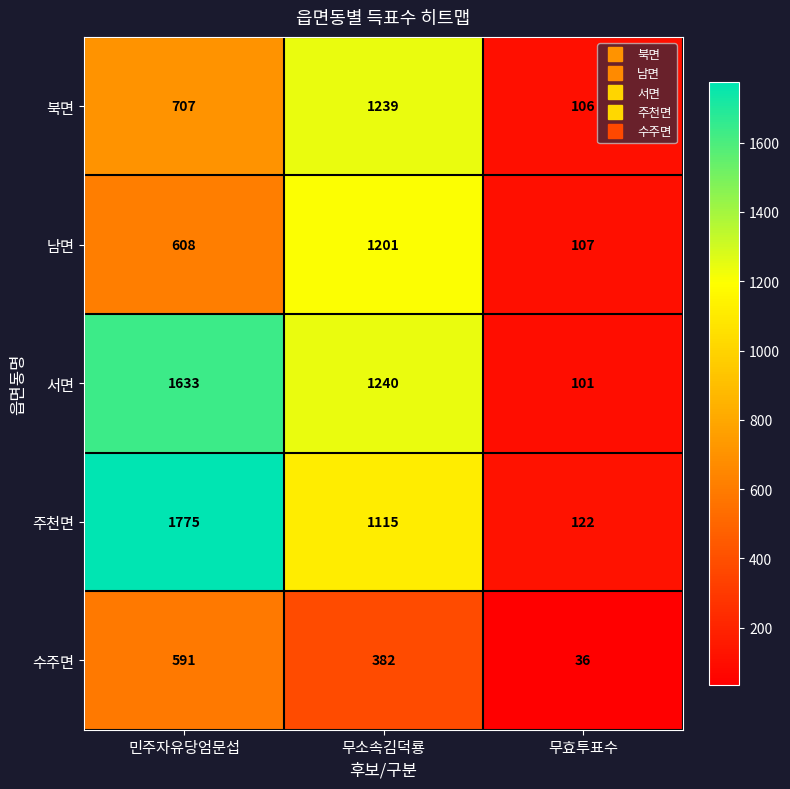

Between 무소속김덕룡 and 무효투표수, which series saw the biggest shift?

서면